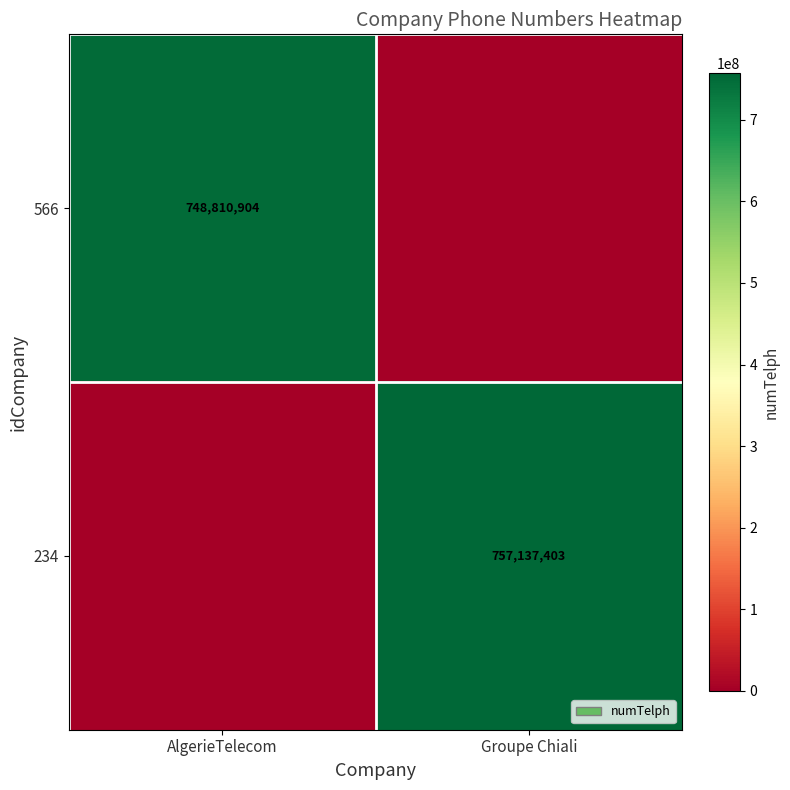

Is the value of 234 at Groupe Chiali greater than the value of 566 at AlgerieTelecom?

Yes